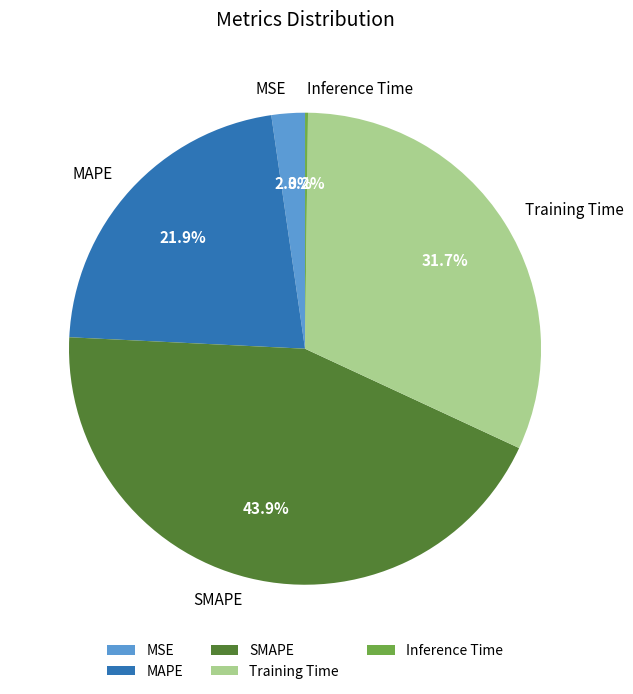

To the nearest percent, what is the difference between the Training Time and SMAPE slice percentages?

12%